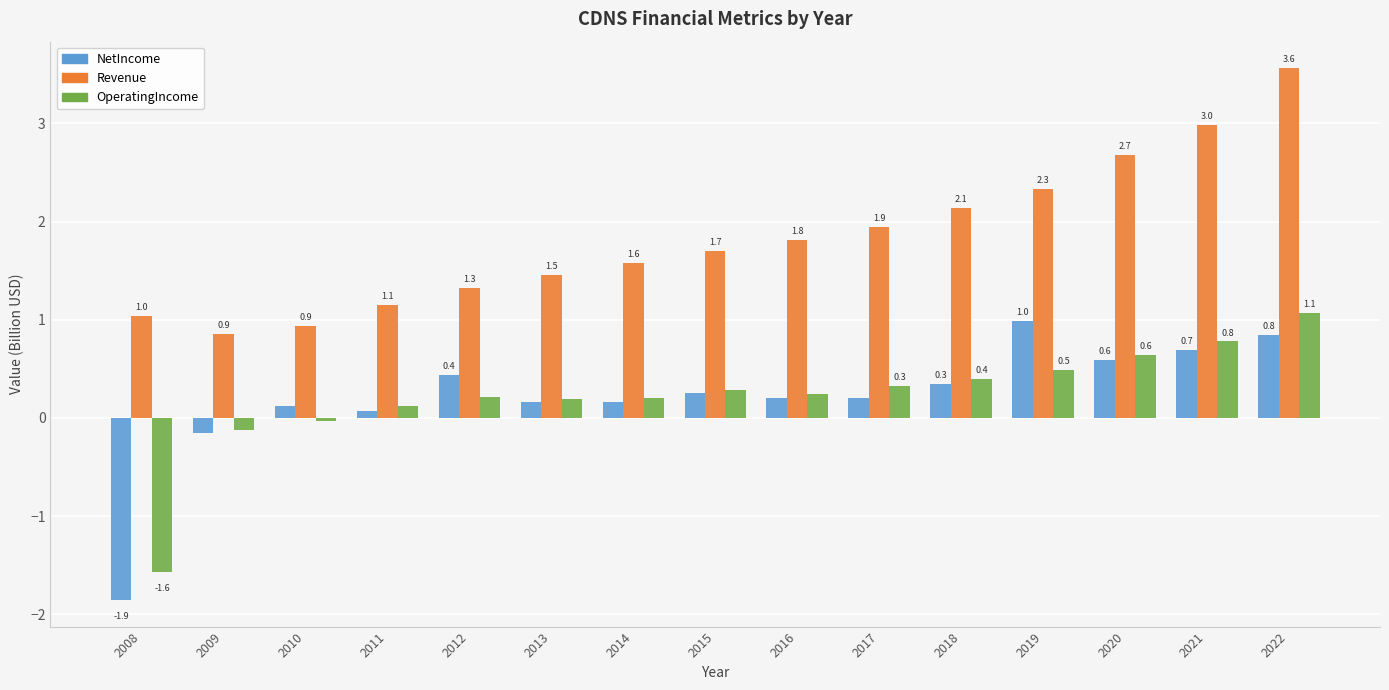

What is the maximum value for OperatingIncome?

1.1